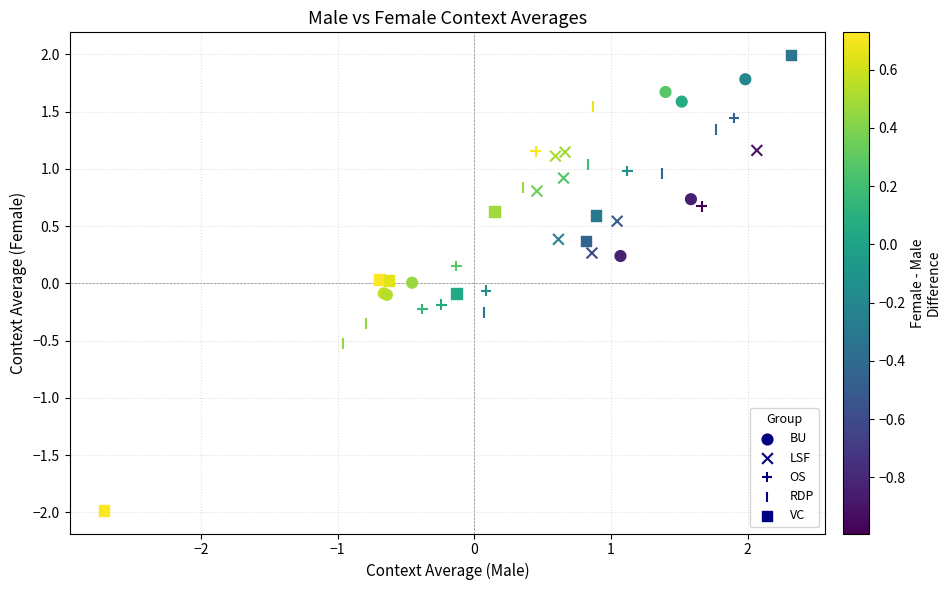

Which series contains the lowest Y value?

VC